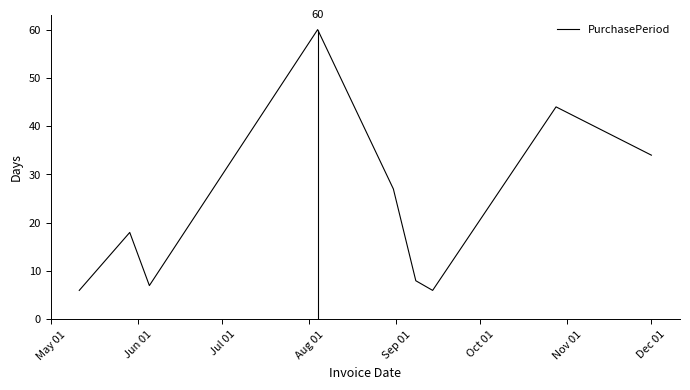

What is the label of the 5th point from the left?

Sep 01